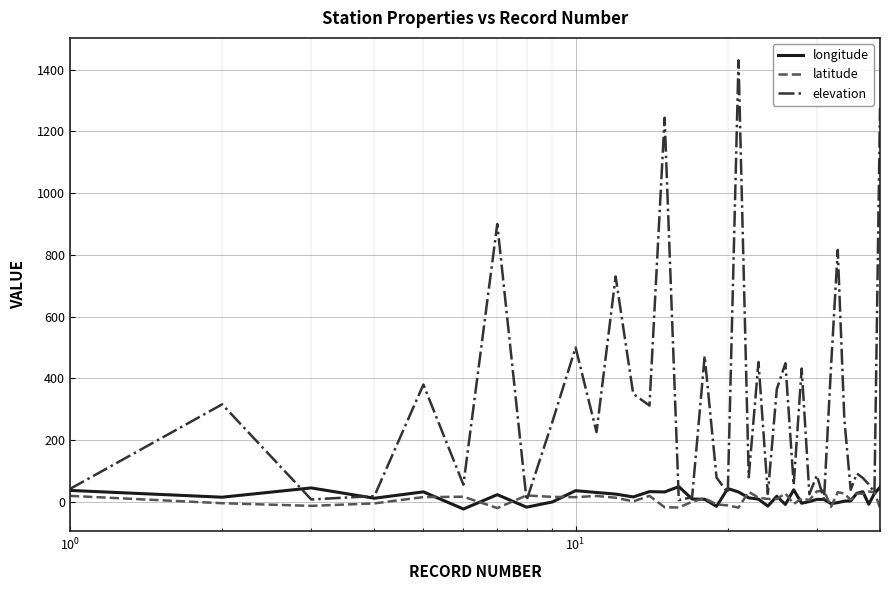

Which series has the widest spread of values?

elevation